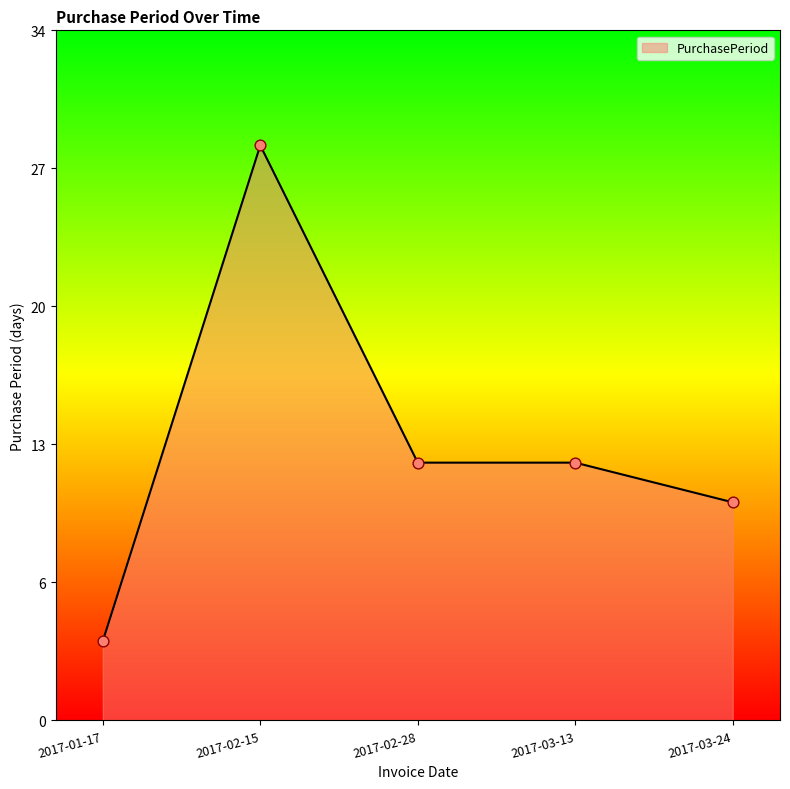

What is the ratio of the value at 2017-03-13 to the value at 2017-01-17?

3.2